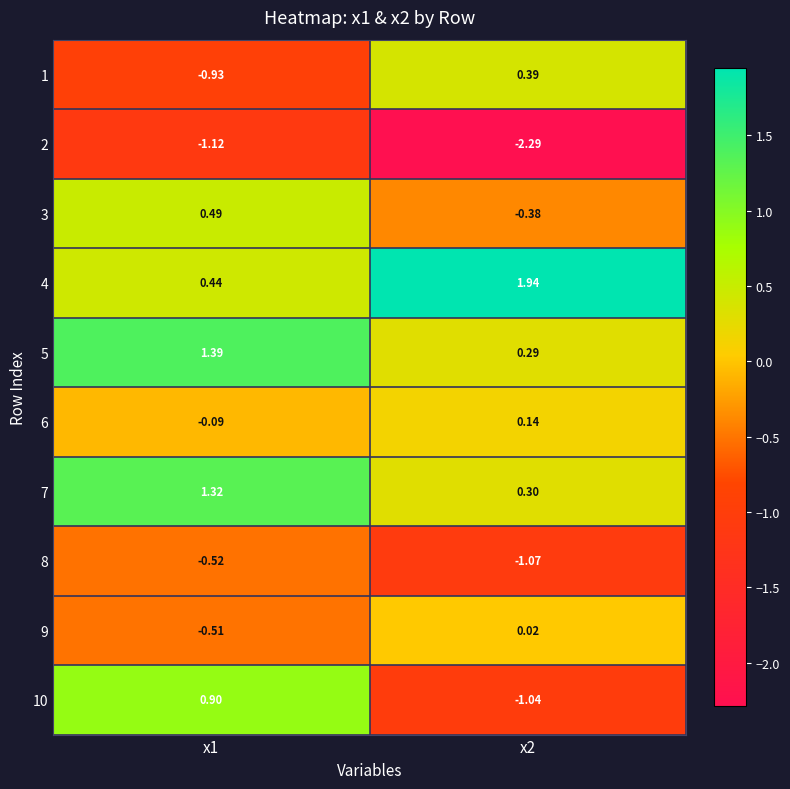

Is the value of 3 at x2 greater than the value of 5 at x1?

No